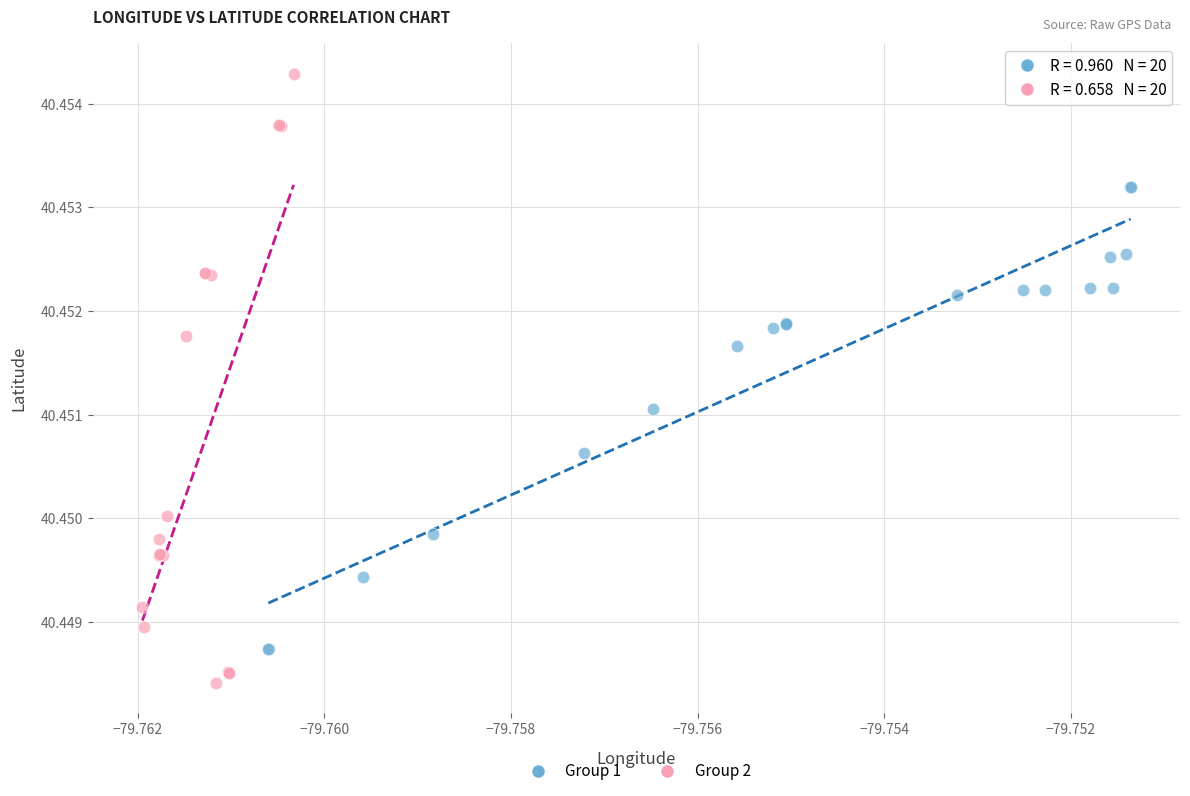

Which series contains the lowest Y value?

Group 2